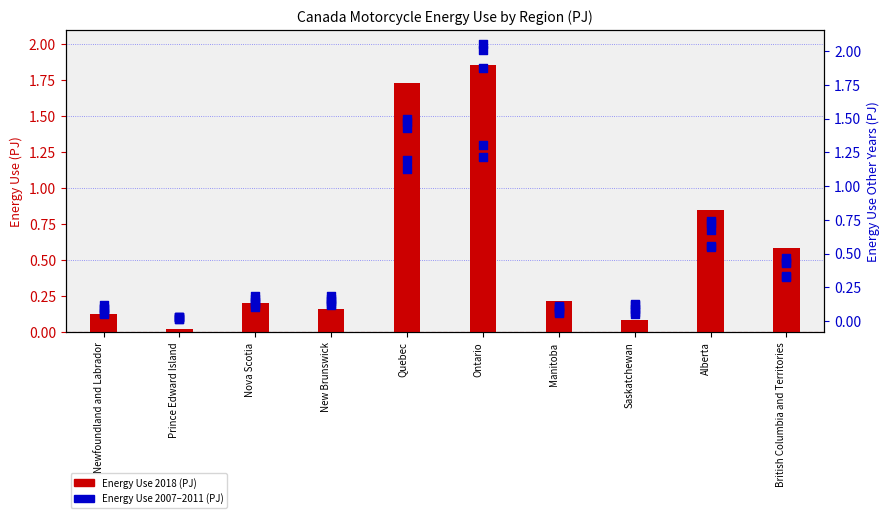

What is the total value across all series at New Brunswick?

0.9